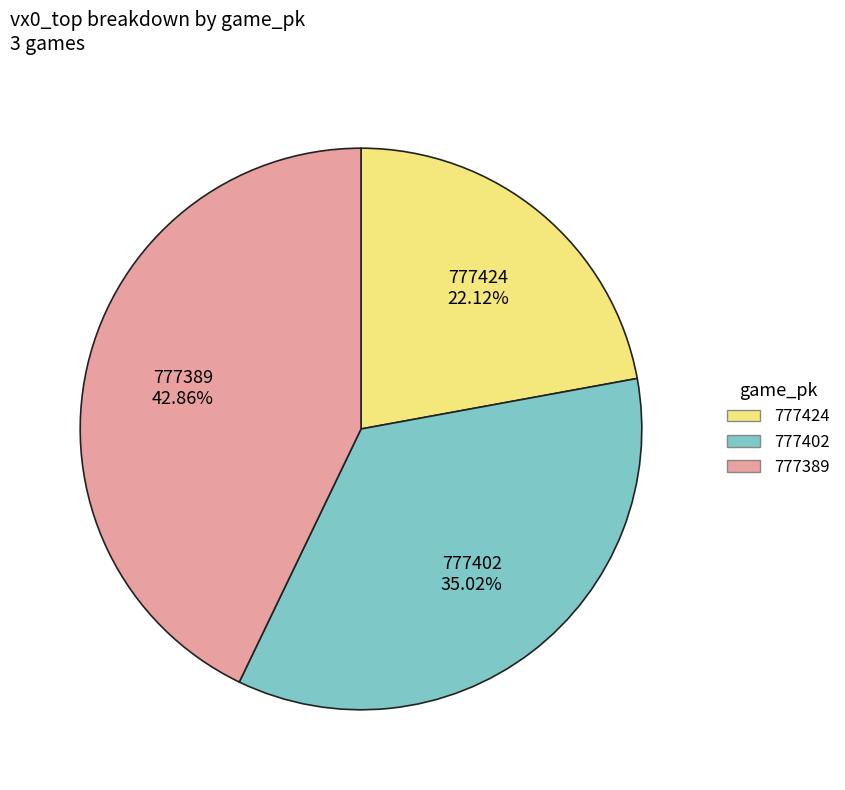

The 777389 slice represents 43% of the pie. True or false?

True